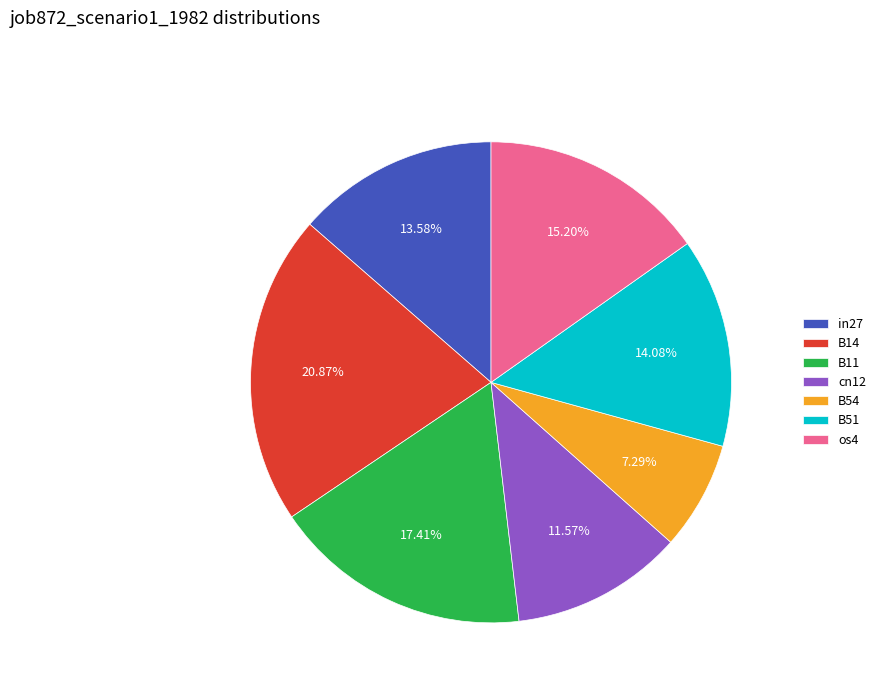

True or false: B11 accounts for 17% of the total.

True